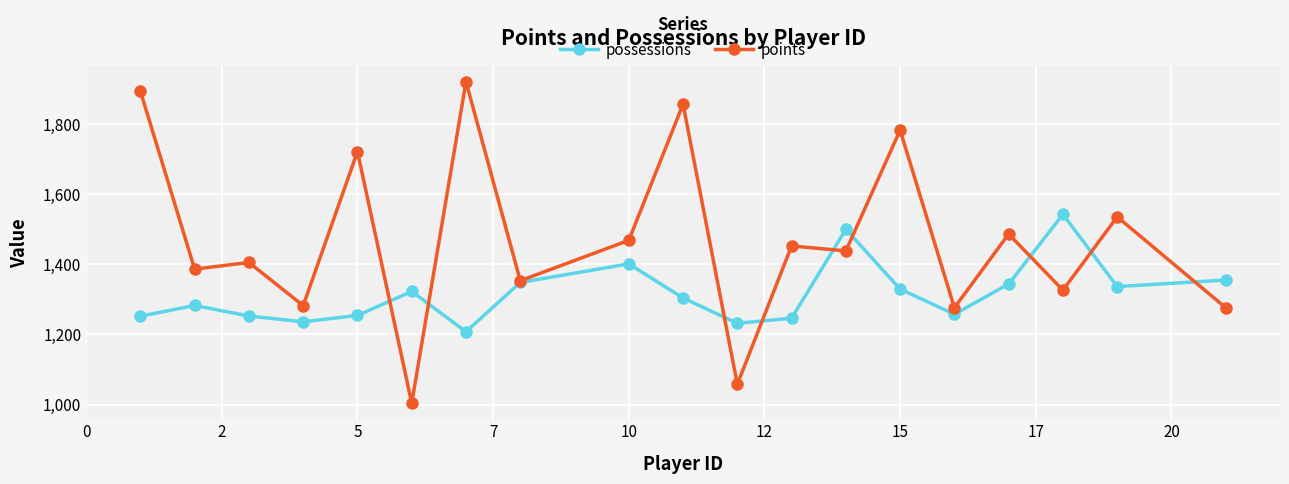

How many lines are shown in the chart?

2